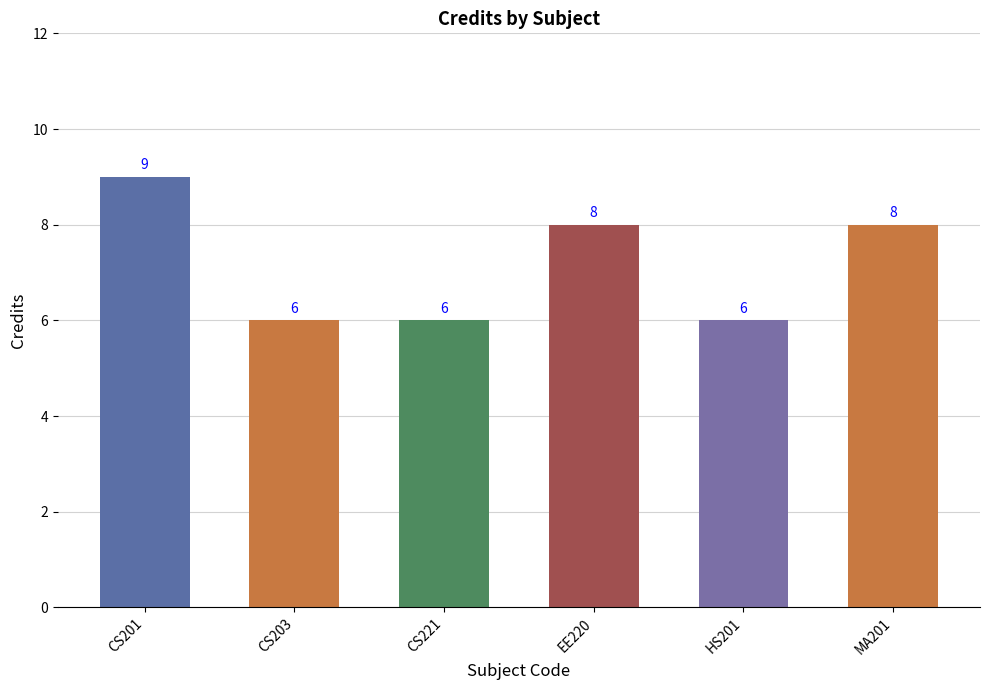

What is the change in value from CS201 to MA201?

-1